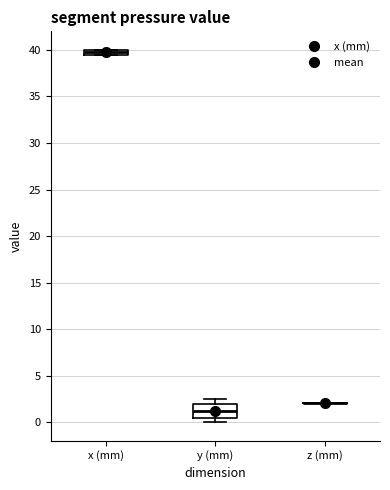

Where is the upper edge of the box for x (mm) on the y-axis? The values are not printed on the chart, so give them approximately, as read against the axis.

40.0